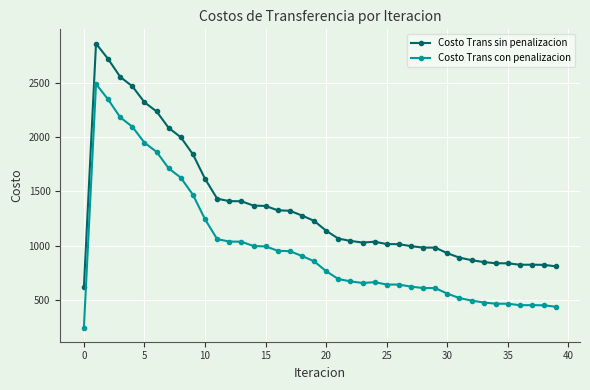

True or false: Costo Trans sin penalizacion has more than 0 interior local peaks.

True